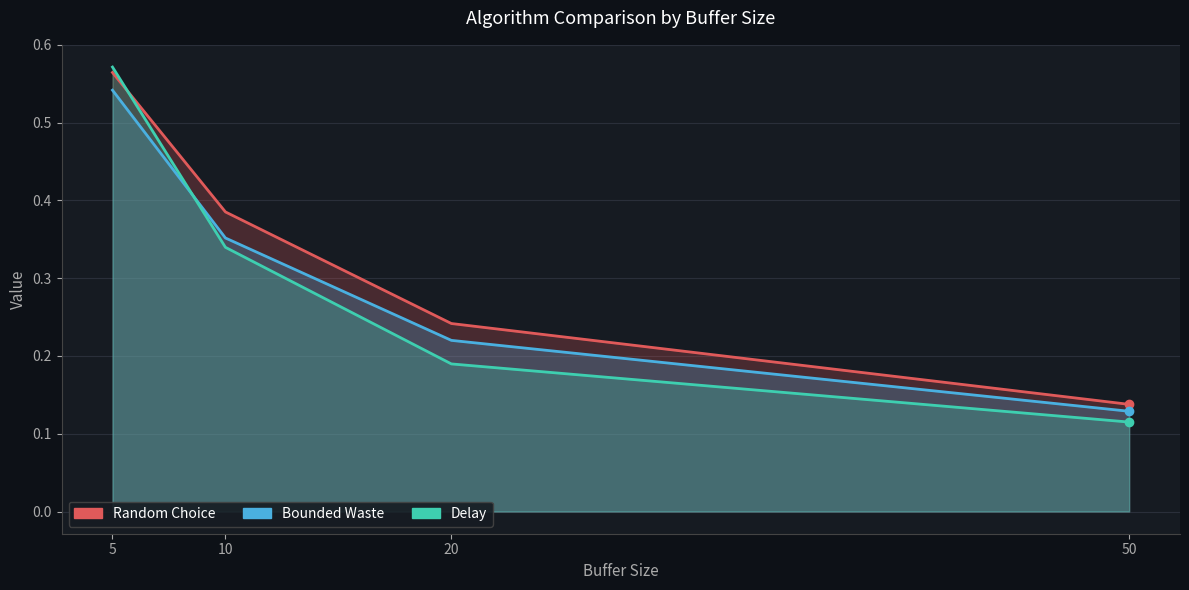

Which series has the largest total across all categories?

Random Choice